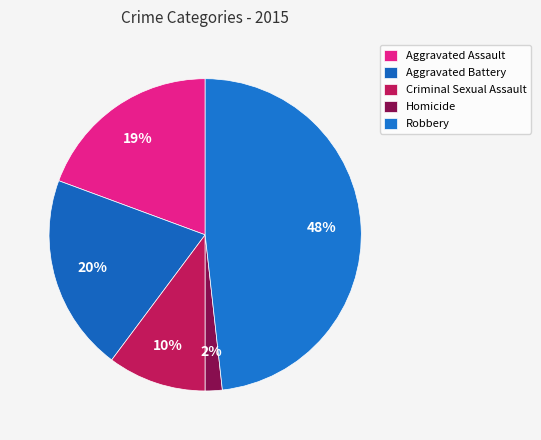

Do Homicide and Robbery together represent more than half of the pie?

No